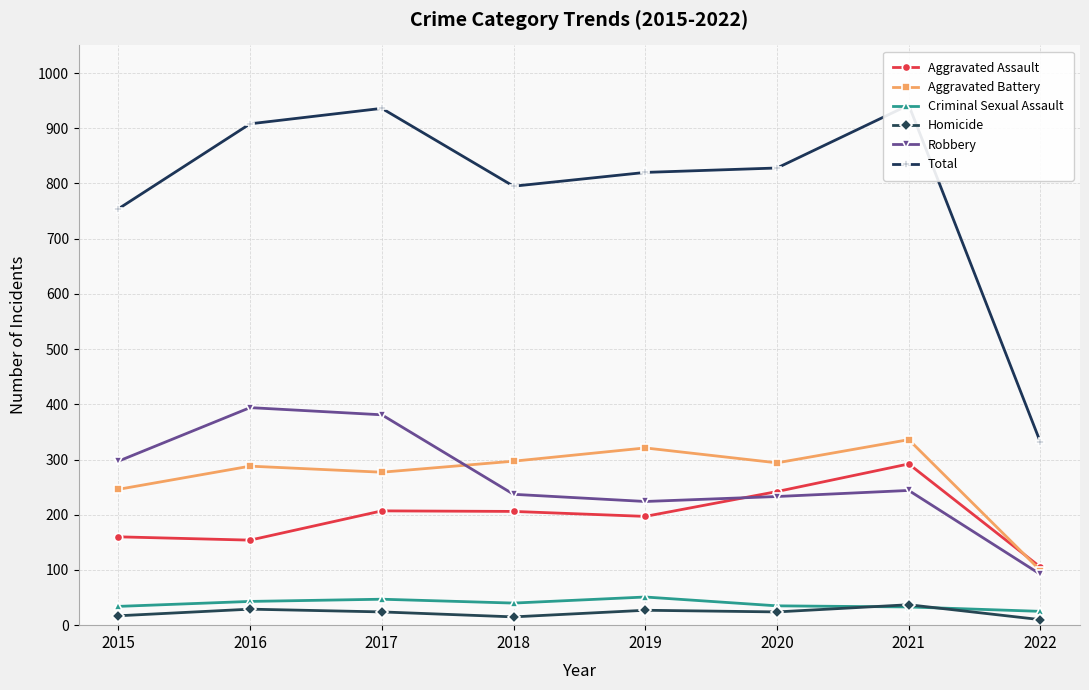

True or false: Aggravated Assault and Homicide intersect in this chart.

False